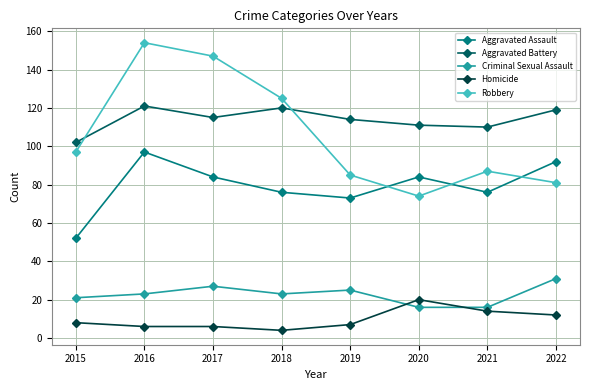

The Robbery series shows 211 at 2016. True or false?

False